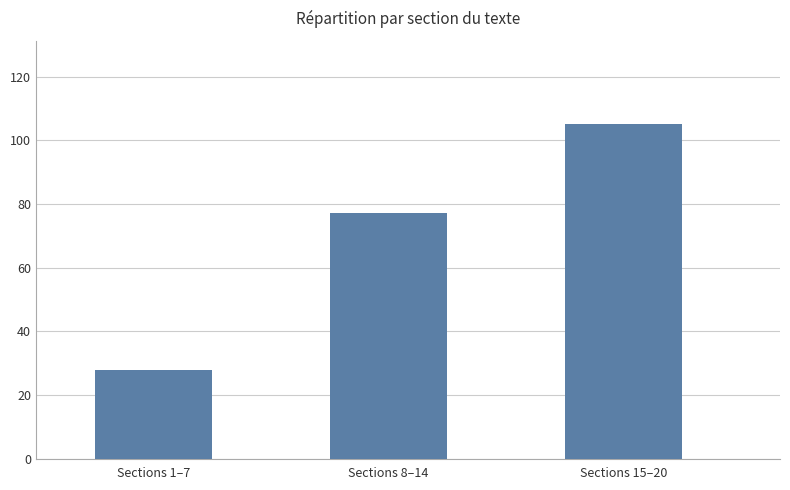

What is the change in value from Sections 1–7 to Sections 8–14?

+49